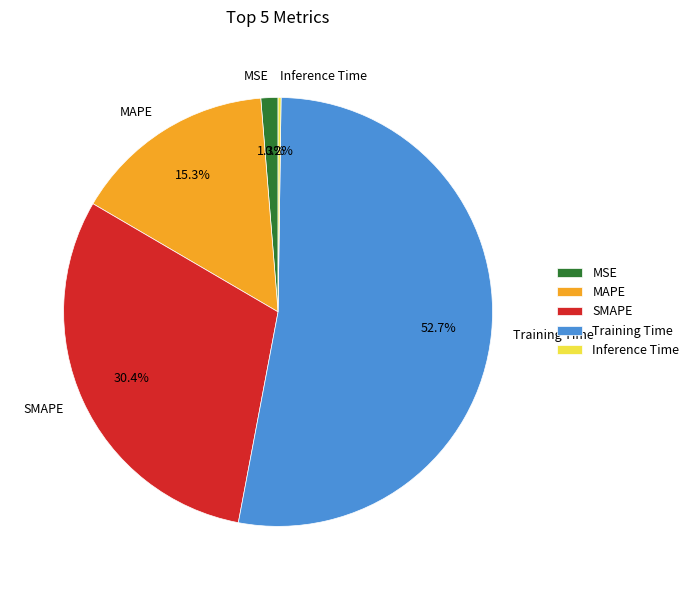

Do Training Time and SMAPE together represent more than half of the pie?

Yes